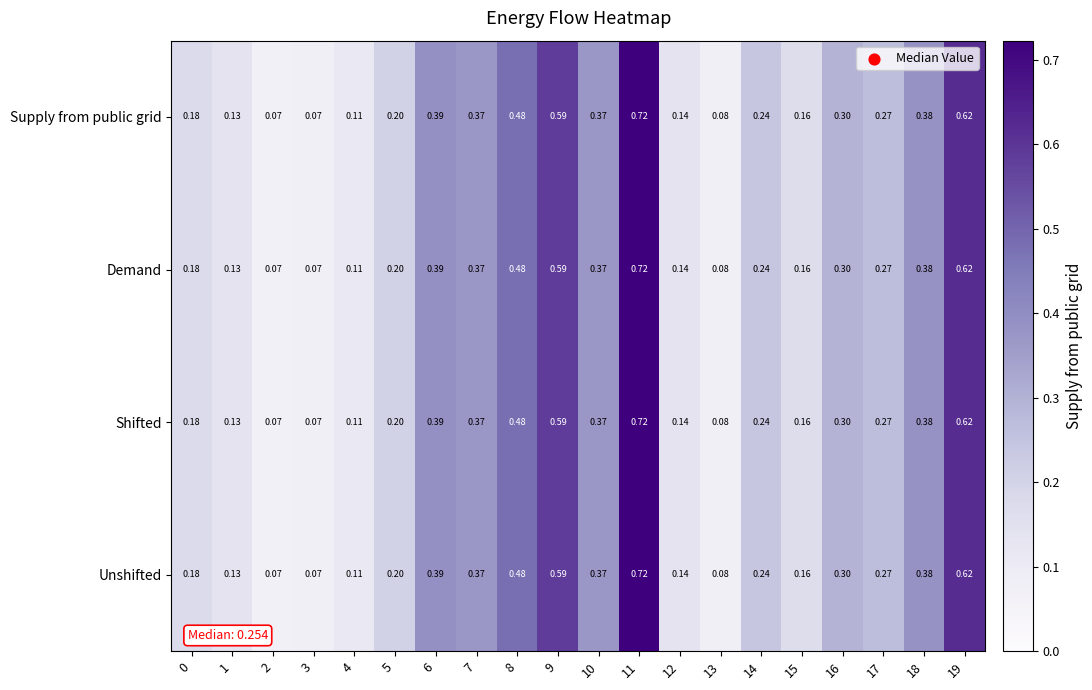

Is the value of Supply from public grid at 7 greater than the value of Shifted at 2?

Yes